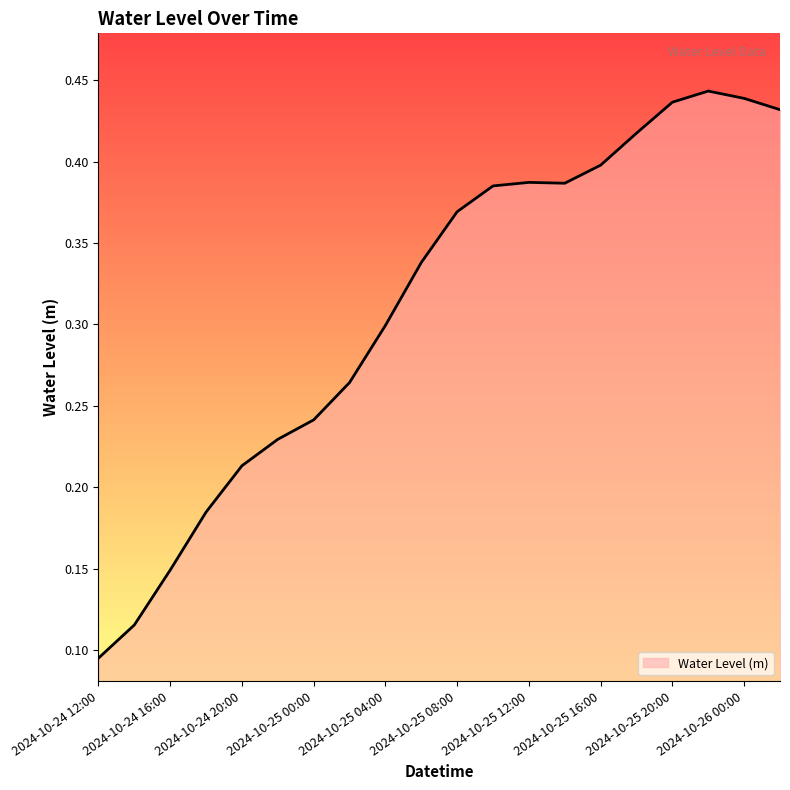

How many points are lower than both their immediate neighbors (excluding endpoints)?

1